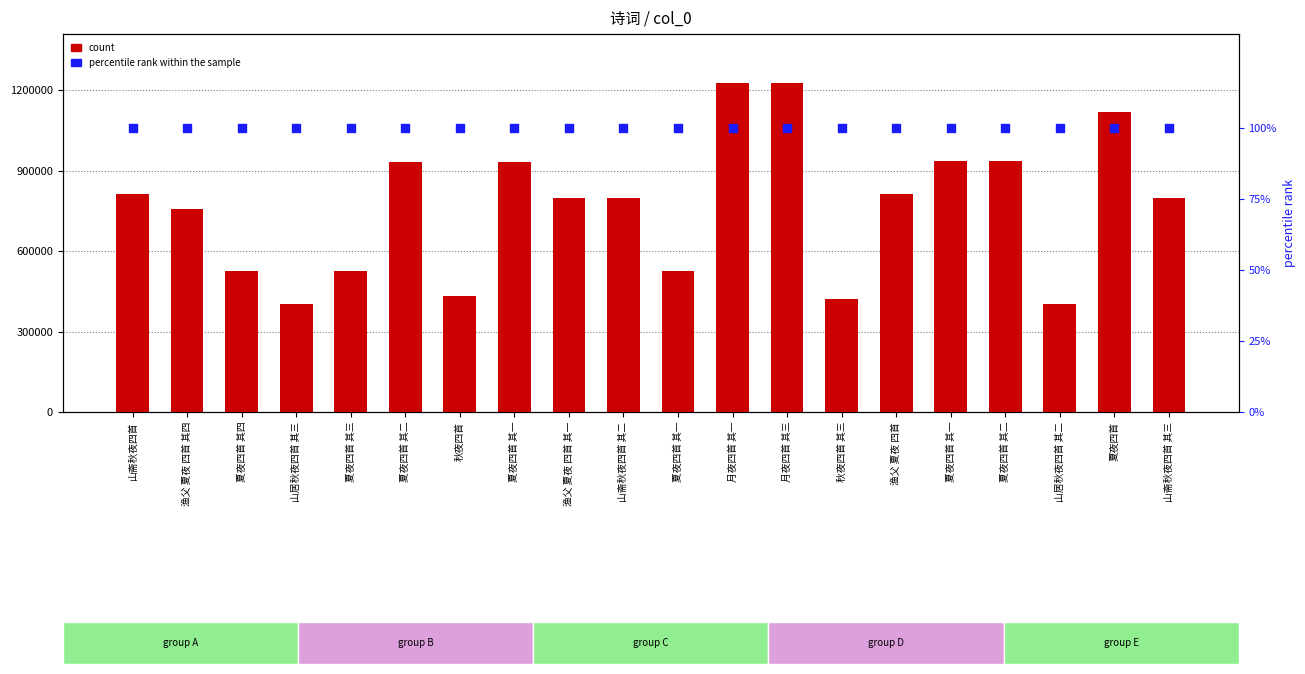

Is the value of percentile rank within the sample at 月夜四首 其一 greater than the value of count at 渔父 夏夜 四首?

No